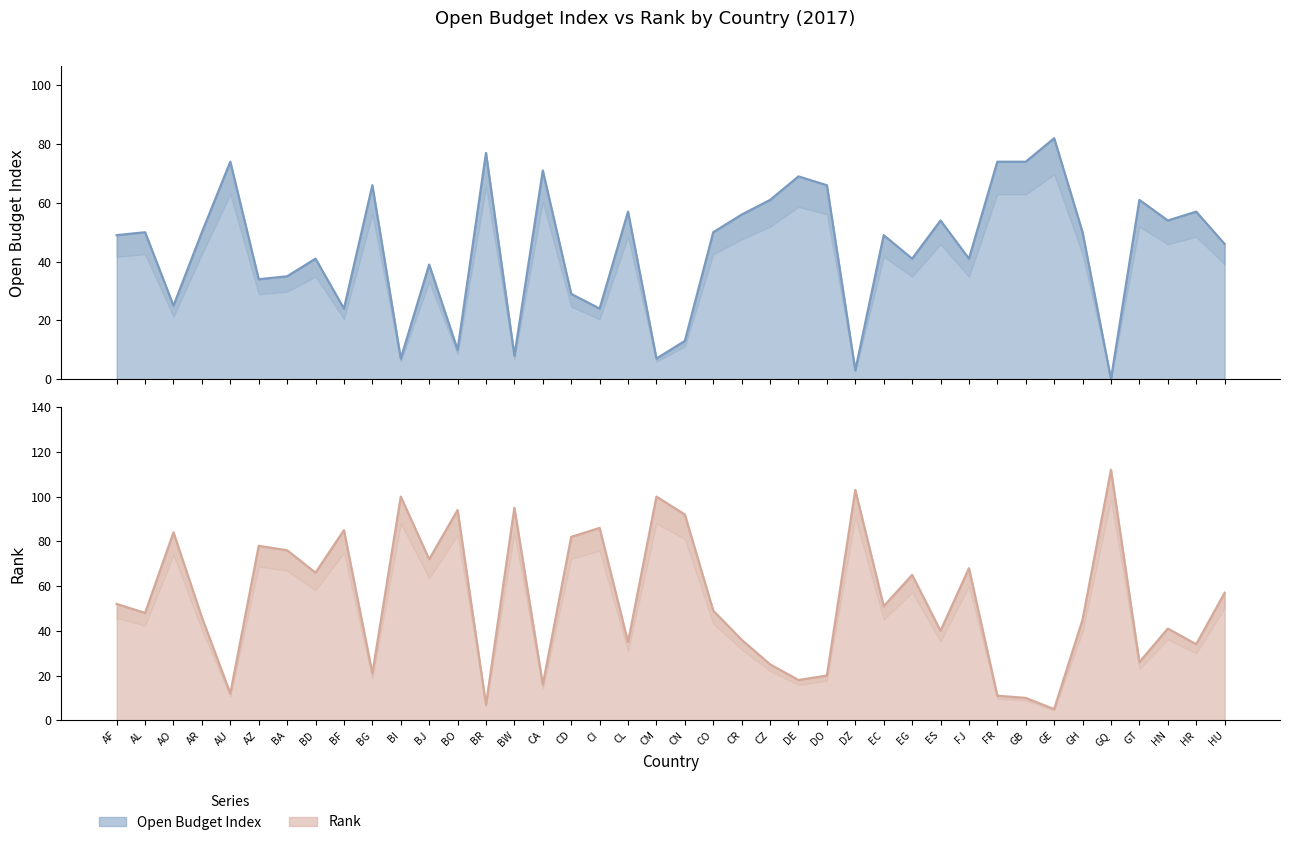

List the series in order of their overall mean, lowest first.

OPEN_BUDGET_INDEX, RANK